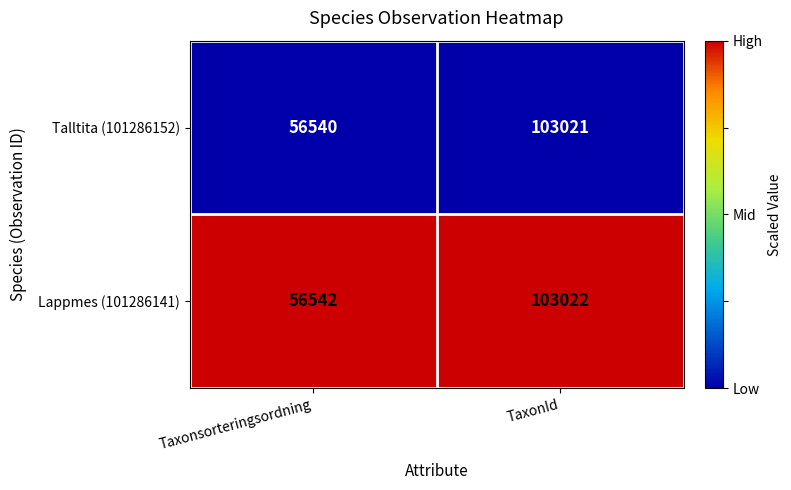

How many distinct data groups are displayed?

2